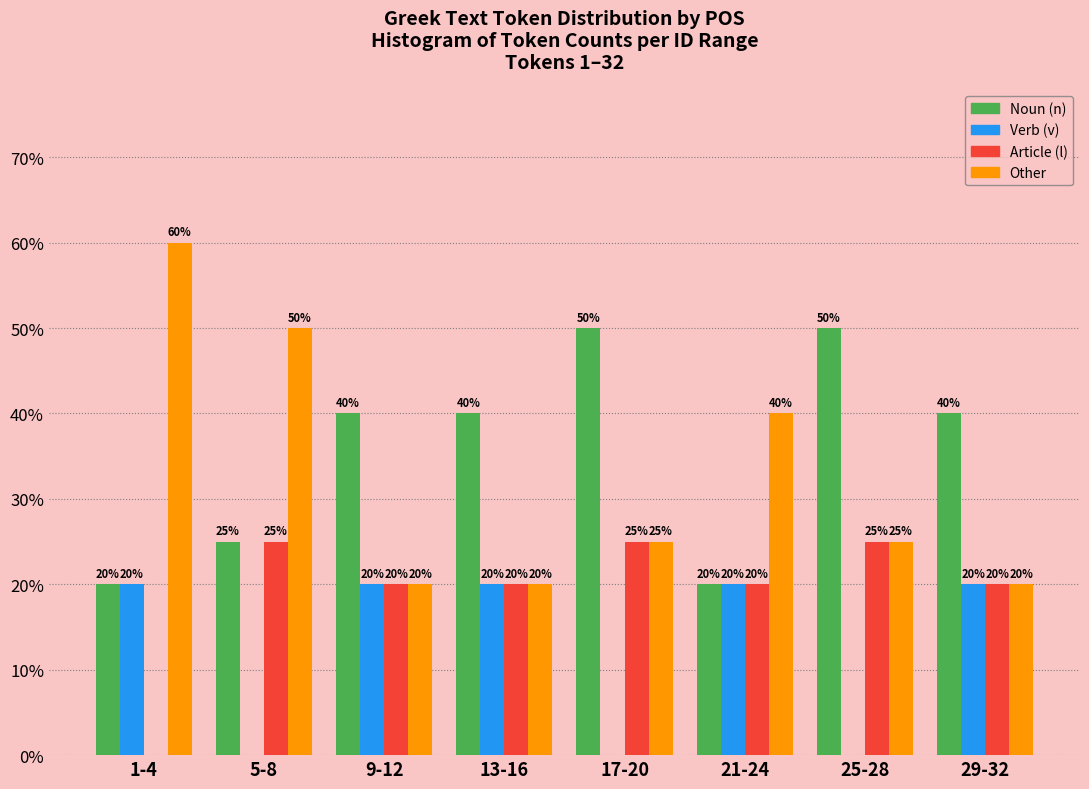

Reading left to right, transcribe all the data shown in this chart.

Noun (n): 1-4=20	5-8=25	9-12=40	13-16=40	17-20=50	21-24=20	25-28=50	29-32=40
Verb (v): 1-4=20	5-8=0	9-12=20	13-16=20	17-20=0	21-24=20	25-28=0	29-32=20
Article (l): 1-4=0	5-8=25	9-12=20	13-16=20	17-20=25	21-24=20	25-28=25	29-32=20
Other: 1-4=60	5-8=50	9-12=20	13-16=20	17-20=25	21-24=40	25-28=25	29-32=20